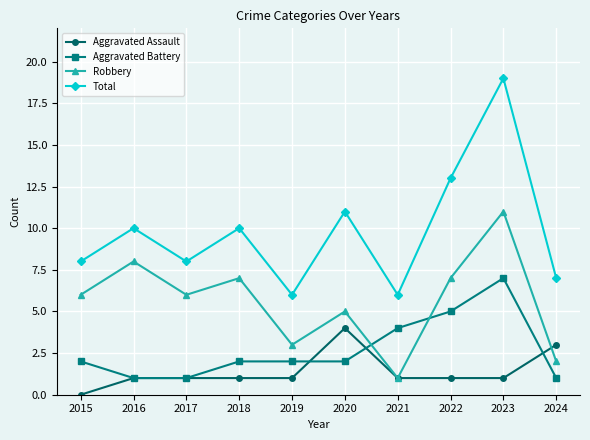

Reading right to left, transcribe all the data shown in this chart.

Aggravated Assault: 2024=3	2023=1	2022=1	2021=1	2020=4	2019=1	2018=1	2017=1	2016=1	2015=0
Aggravated Battery: 2024=1	2023=7	2022=5	2021=4	2020=2	2019=2	2018=2	2017=1	2016=1	2015=2
Robbery: 2024=2	2023=11	2022=7	2021=1	2020=5	2019=3	2018=7	2017=6	2016=8	2015=6
Total: 2024=7	2023=19	2022=13	2021=6	2020=11	2019=6	2018=10	2017=8	2016=10	2015=8